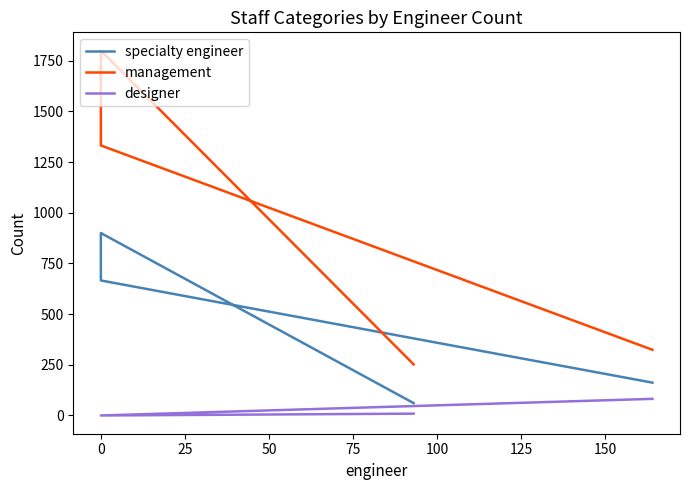

True or false: management and designer cross at least once.

False